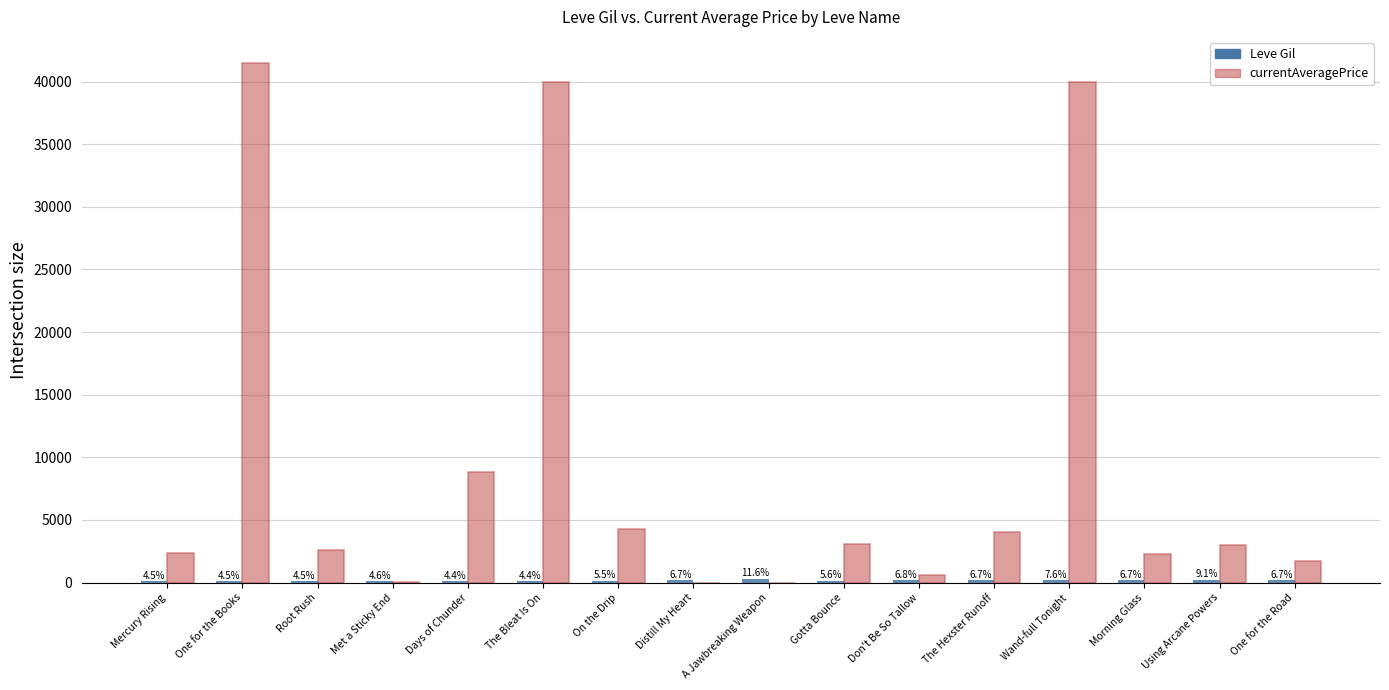

What are all the series names shown in the legend?

Leve Gil, currentAveragePrice